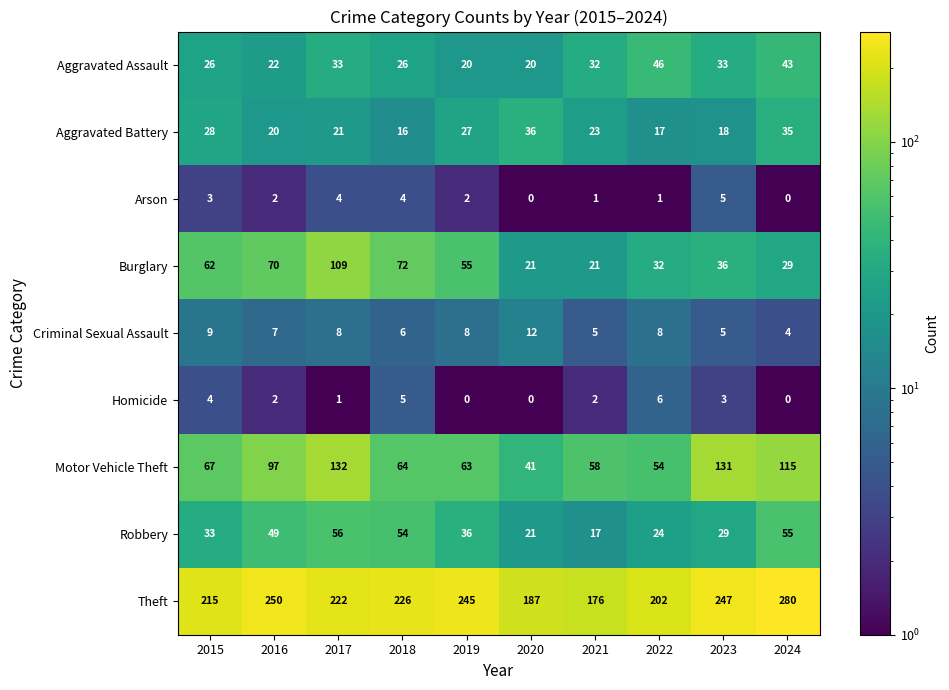

What is the lowest value of the Motor Vehicle Theft series?

41